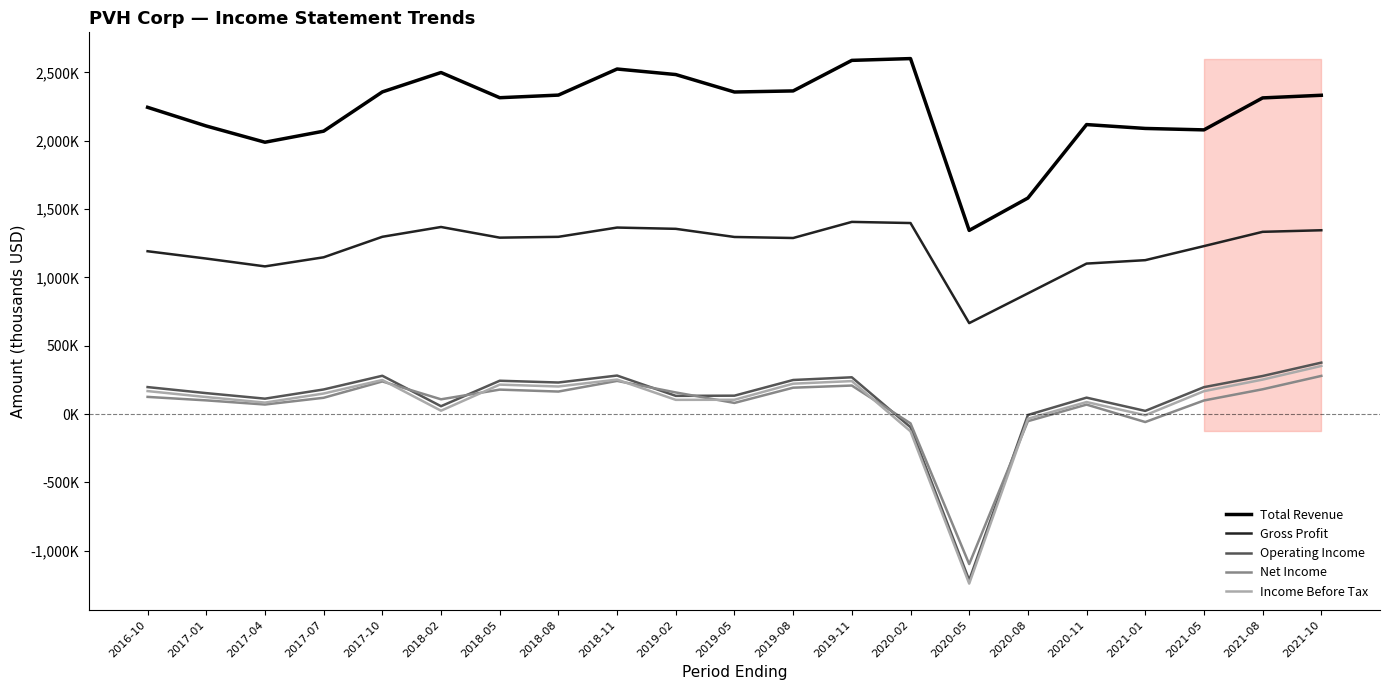

At 2017-01, list the series in order from largest to smallest.

Total Revenue, Gross Profit, Operating Income, Income Before Tax, Net Income